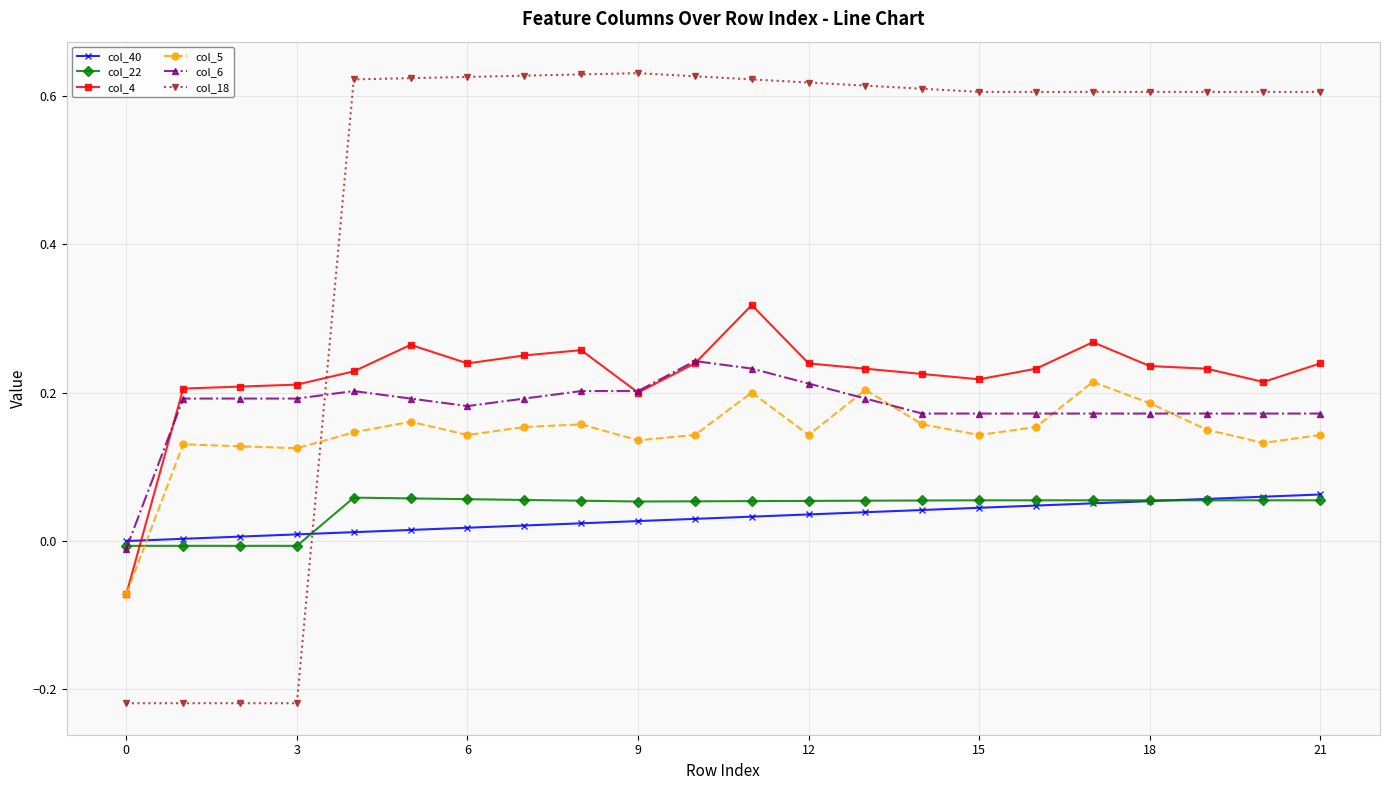

Which series ends up on top after the final intersection of col_4 and col_18?

col_18